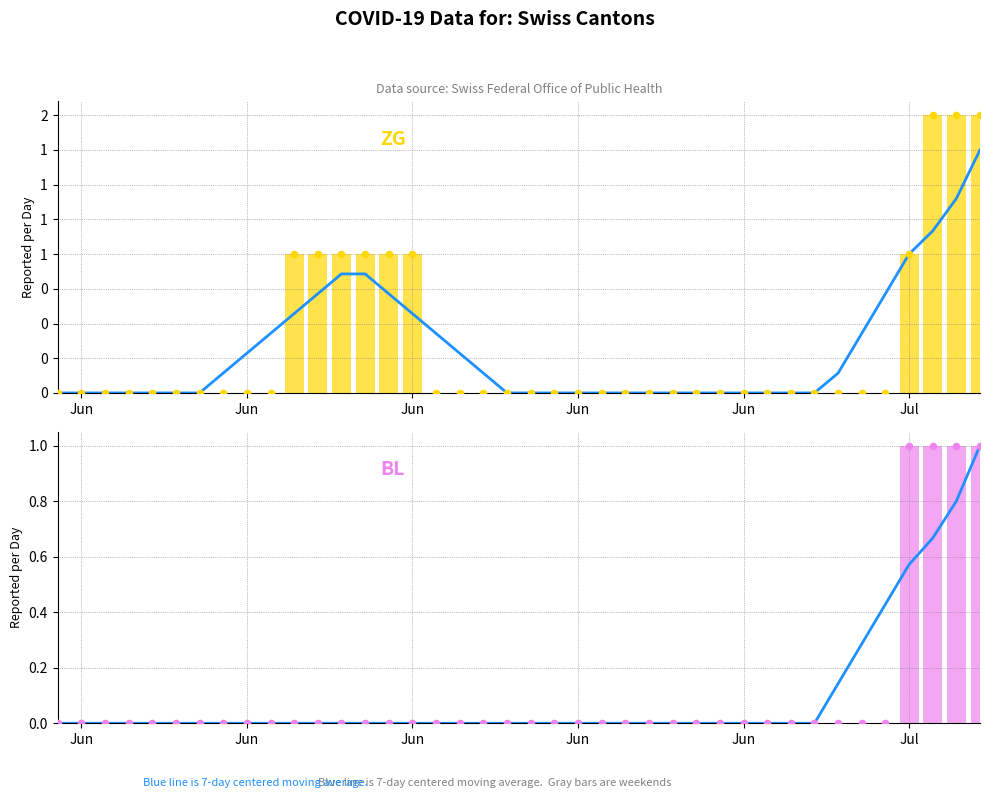

Which series contains the highest Y value?

ZG